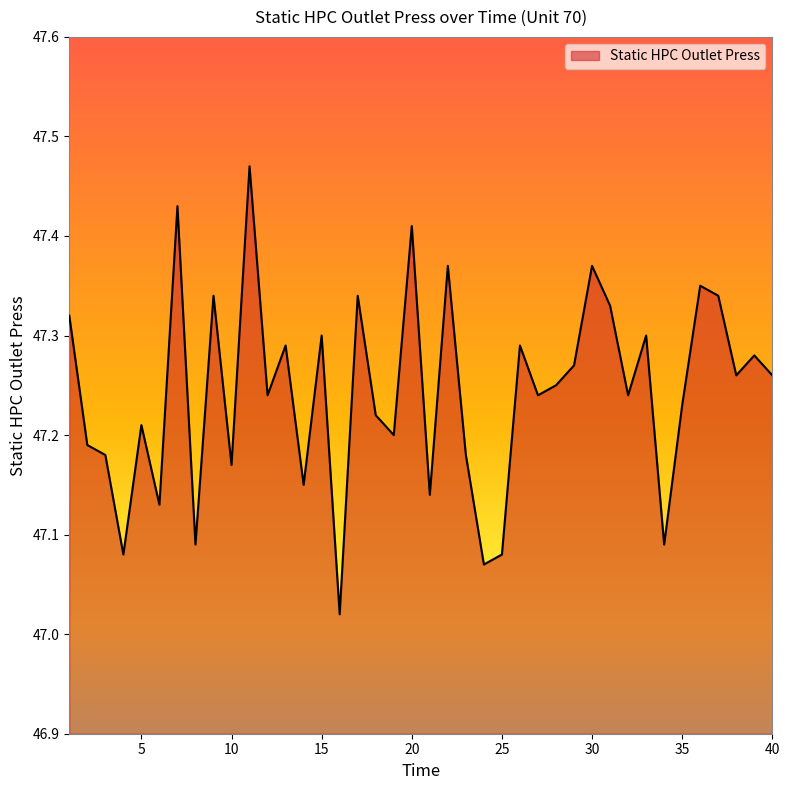

Rank the categories by value from lowest to highest.

16, 24, 4, 25, 8, 34, 6, 21, 14, 10, 3, 23, 2, 19, 5, 18, 35, 12, 27, 32, 28, 38, 40, 29, 39, 13, 26, 15, 33, 1, 31, 9, 17, 37, 36, 22, 30, 20, 7, 11